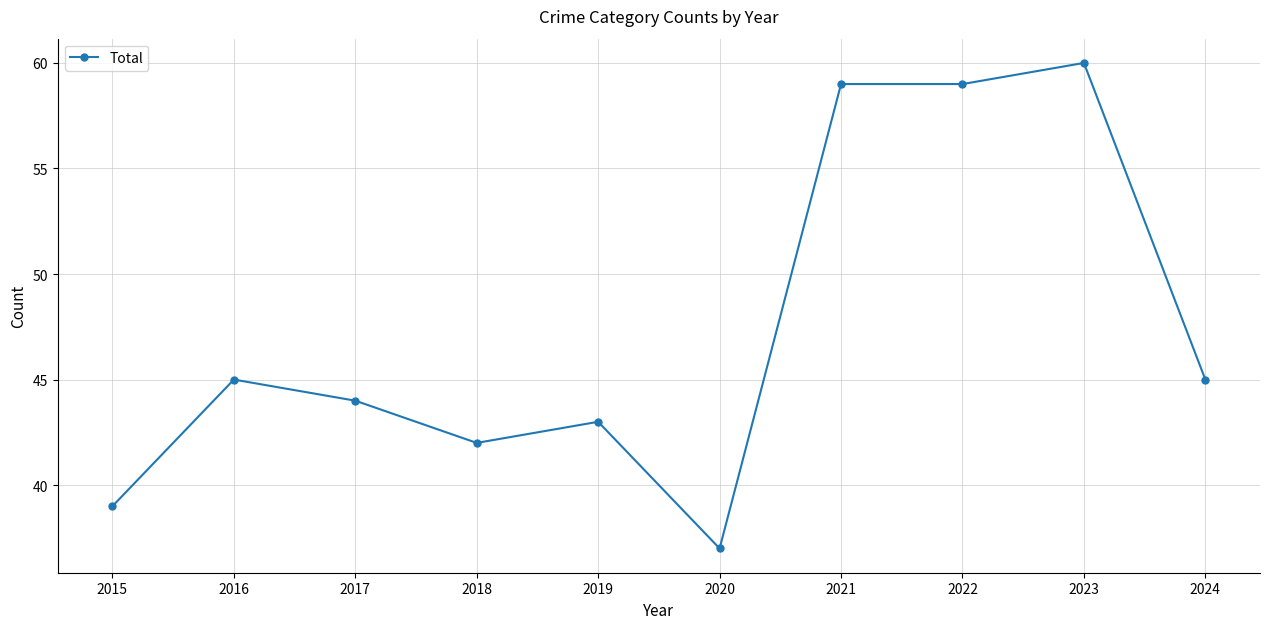

What is the greatest value displayed?

60